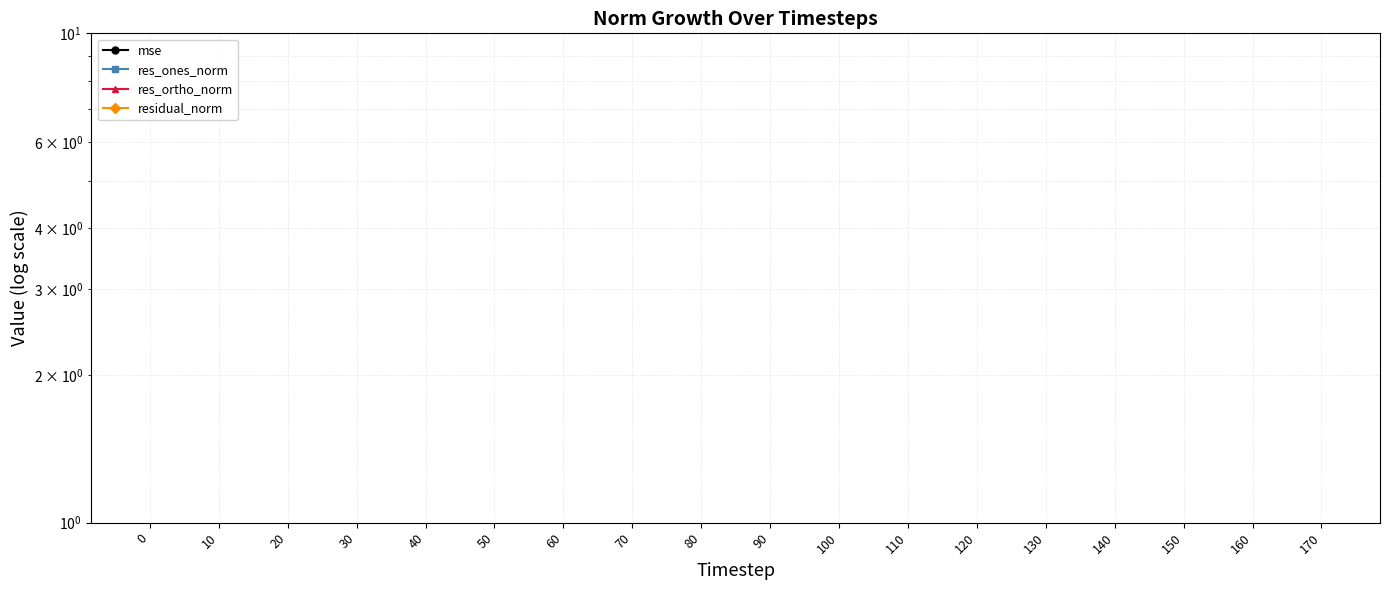

How many lines are shown in the chart?

4